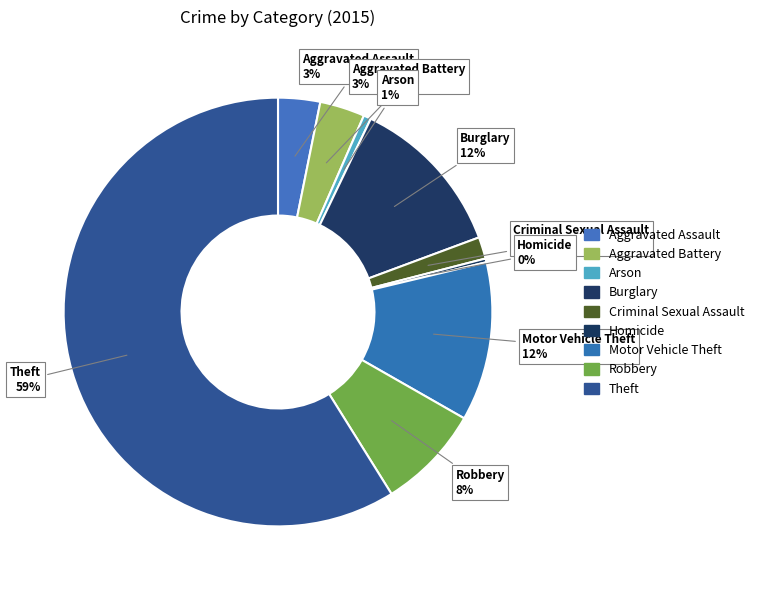

Which has a higher value, Motor Vehicle Theft or Arson?

Motor Vehicle Theft